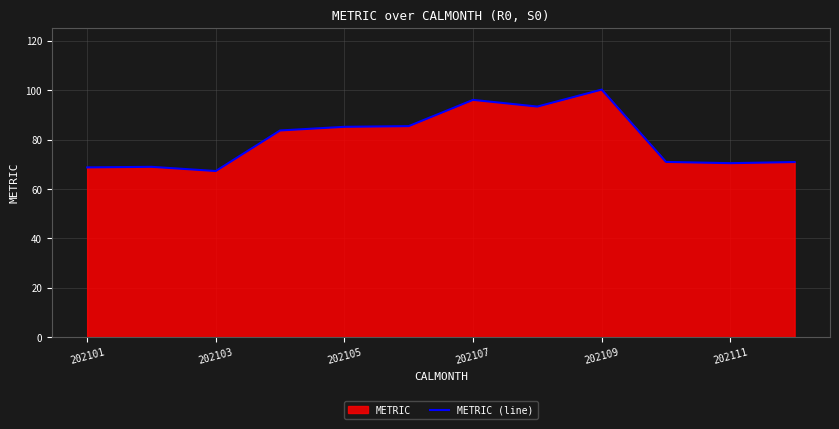

True or false: the data shows 70.4 at 202111.

True